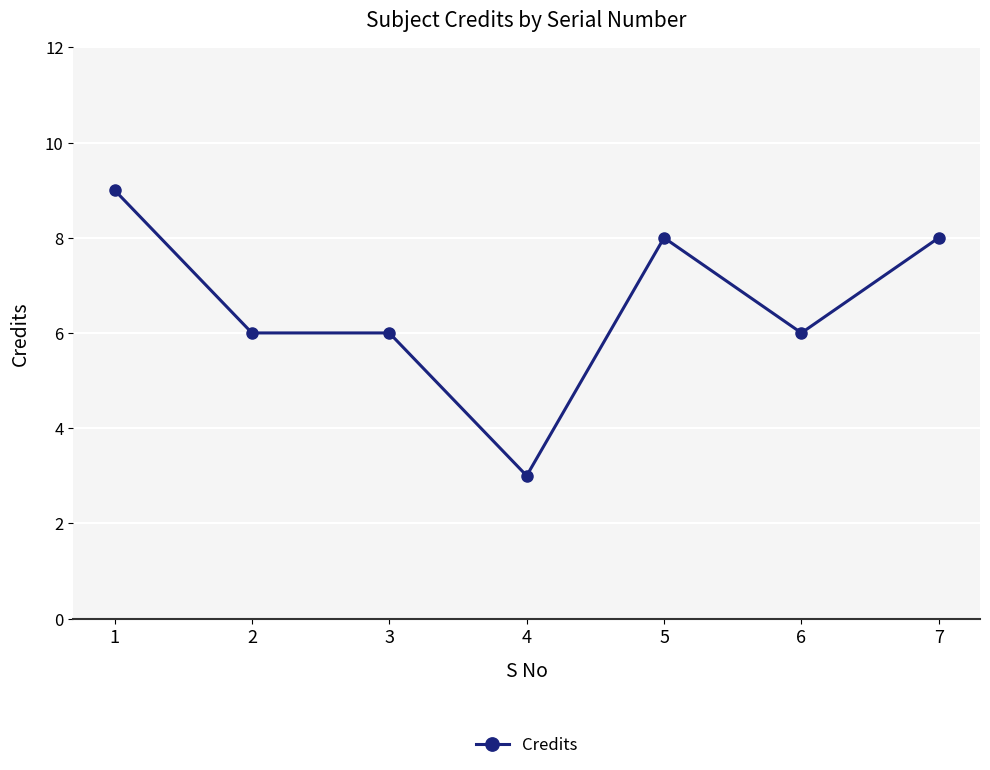

At which category does the chart reach its minimum across all series?

4